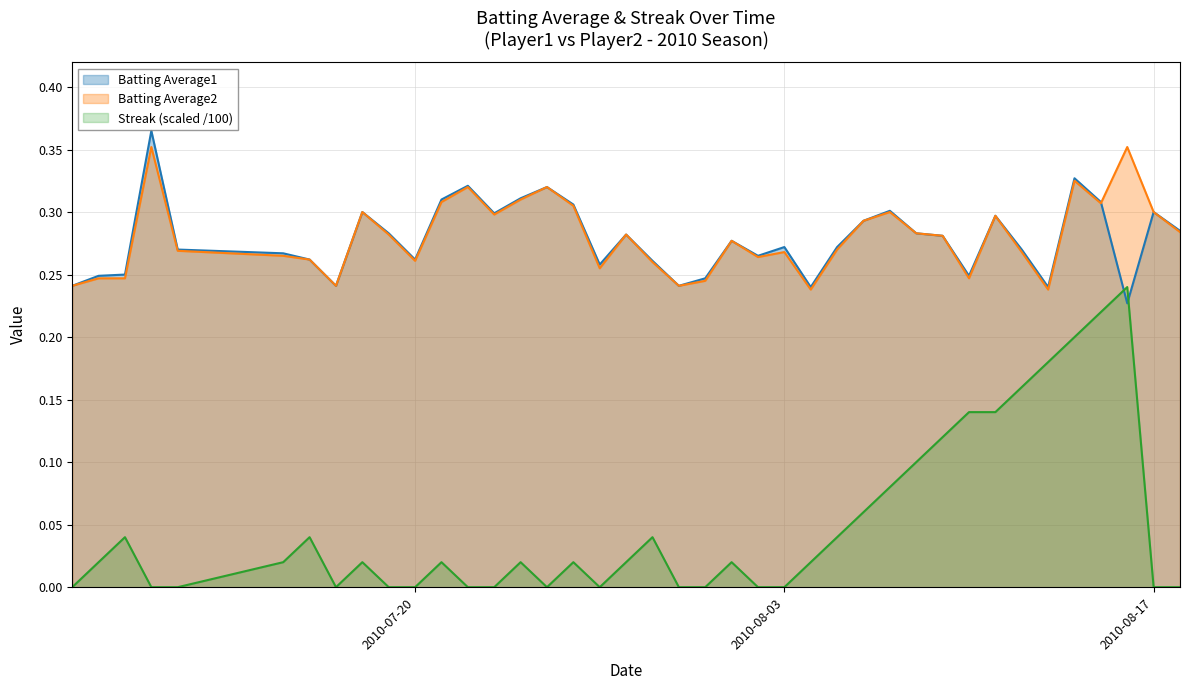

What is the label of the 11th point from the right?

2010-08-08